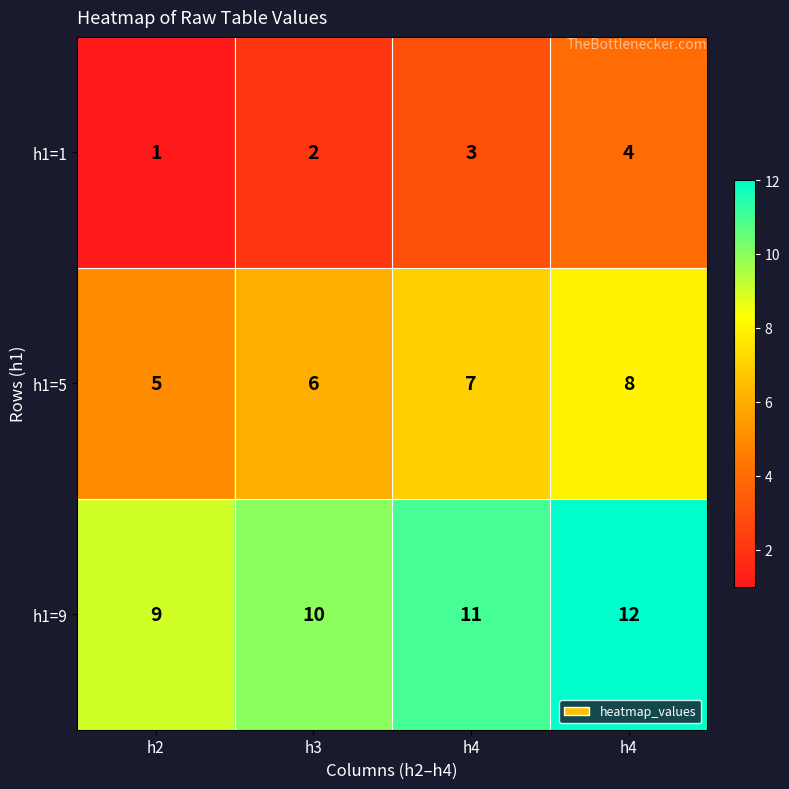

Rank the series by their average value, from highest to lowest.

h1=9, h1=5, h1=1